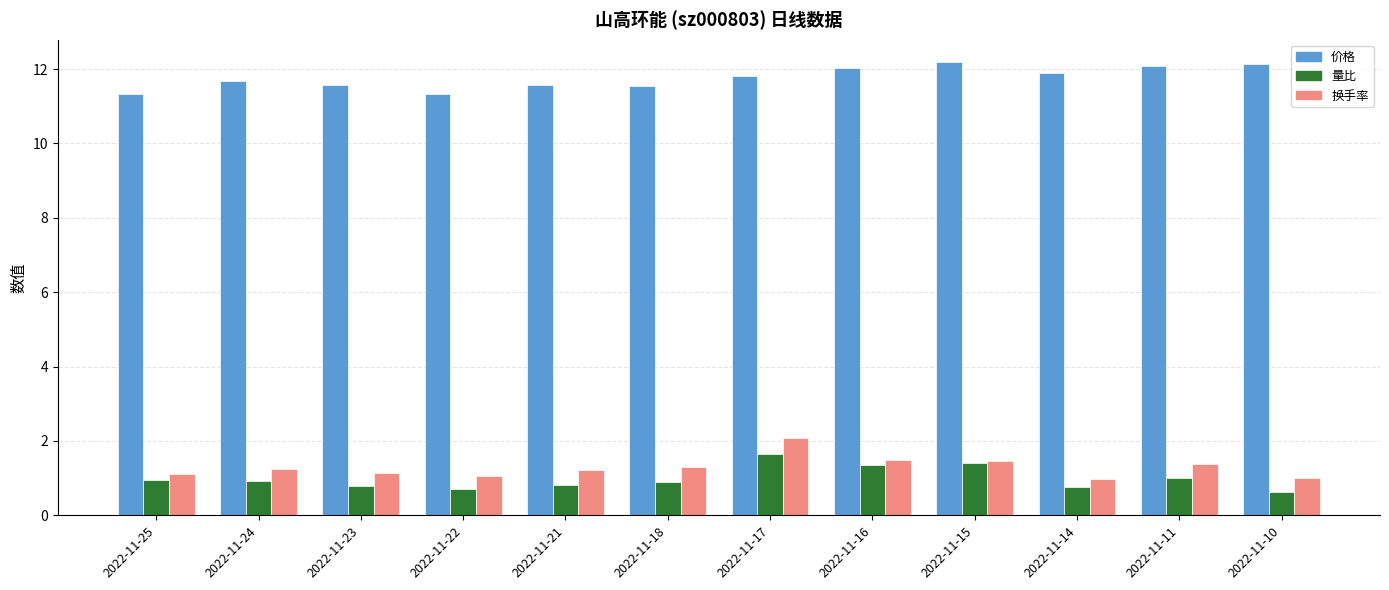

The value of 价格 at 2022-11-21 is 11.6. True or false?

True